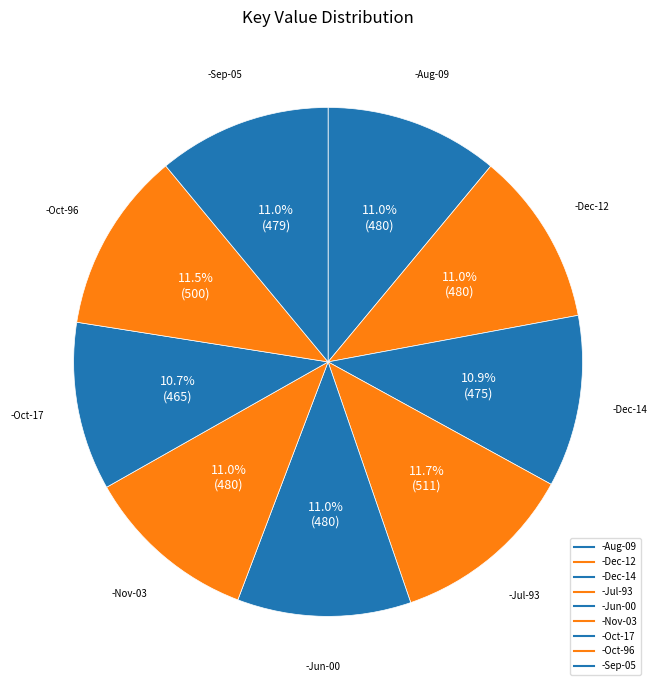

Rank the categories by value from highest to lowest.

-Jul-93, -Oct-96, -Aug-09, -Dec-12, -Jun-00, -Nov-03, -Sep-05, -Dec-14, -Oct-17